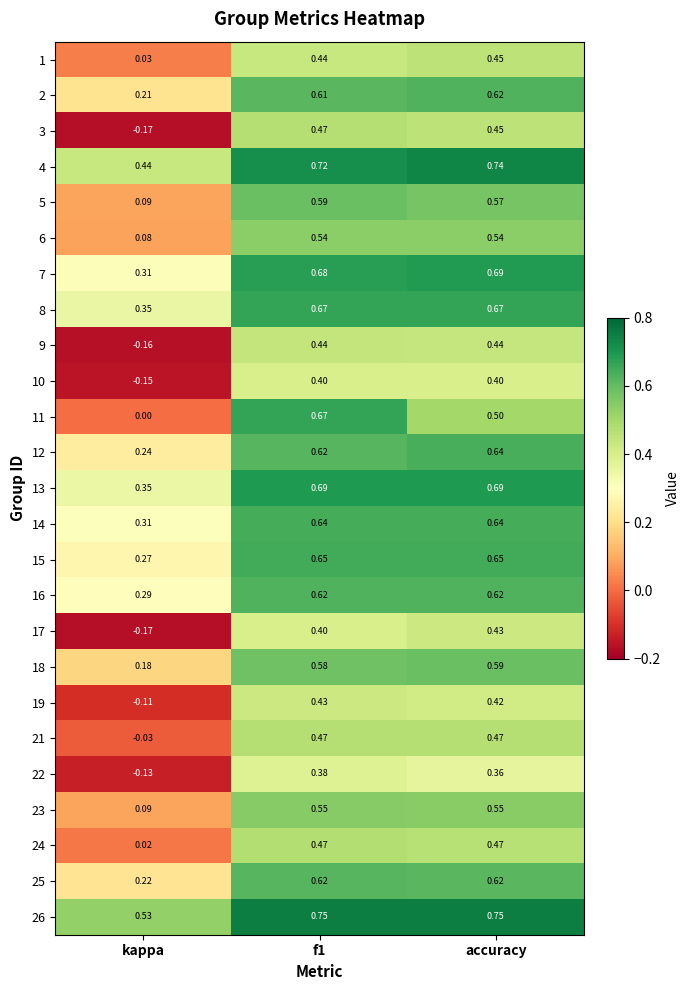

At which label does 24 reach its minimum?

kappa